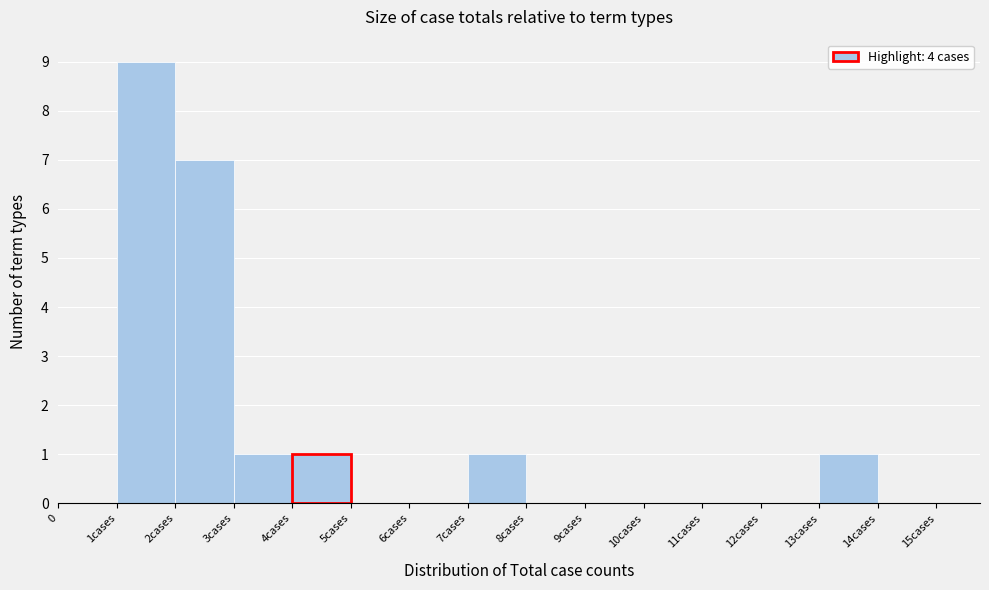

Reading left to right, extract all data points from this chart.

0=0	1cases=9	2cases=7	3cases=1	4cases=1	5cases=0	6cases=0	7cases=1	8cases=0	9cases=0	10cases=0	11cases=0	12cases=0	13cases=1	14cases=0